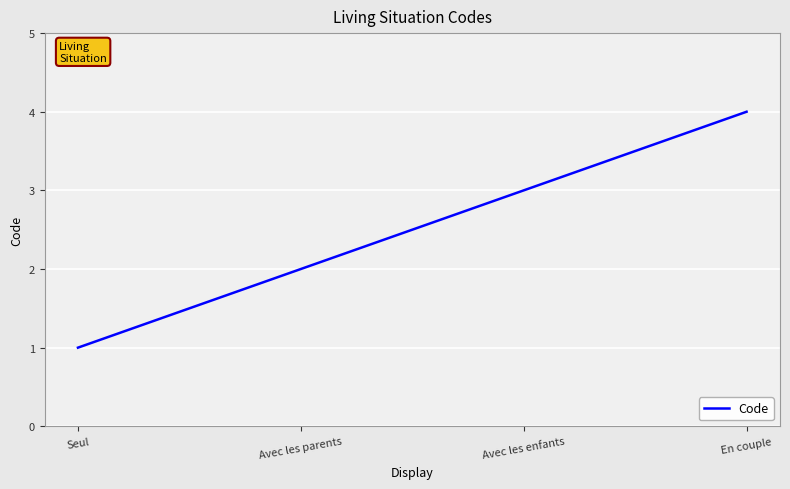

How many distinct data groups are displayed?

1